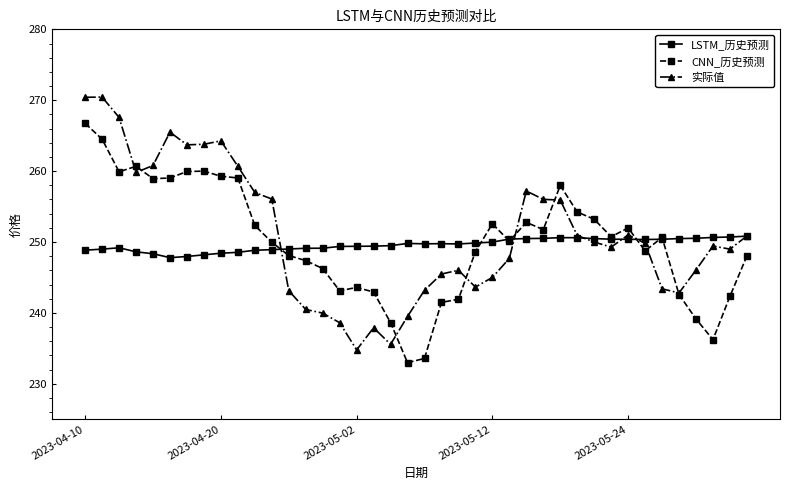

Rank the series by their maximum value, from lowest to highest.

LSTM_历史预测, CNN_历史预测, 实际值